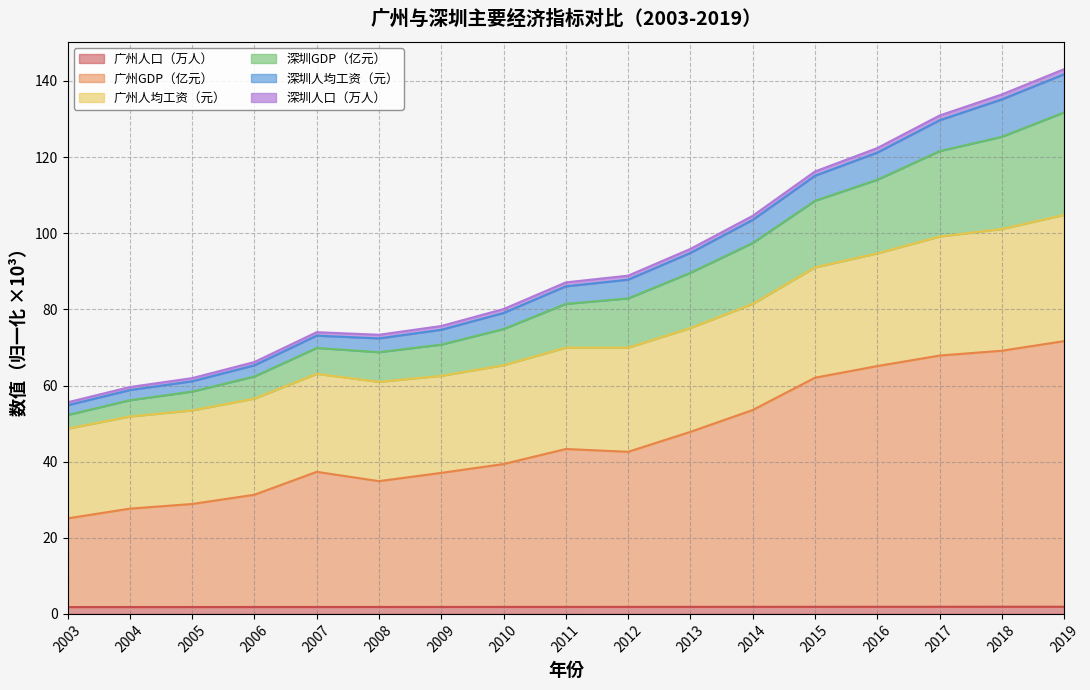

Is it true that 广州人口（万人） equals 1.8 at 2008?

True